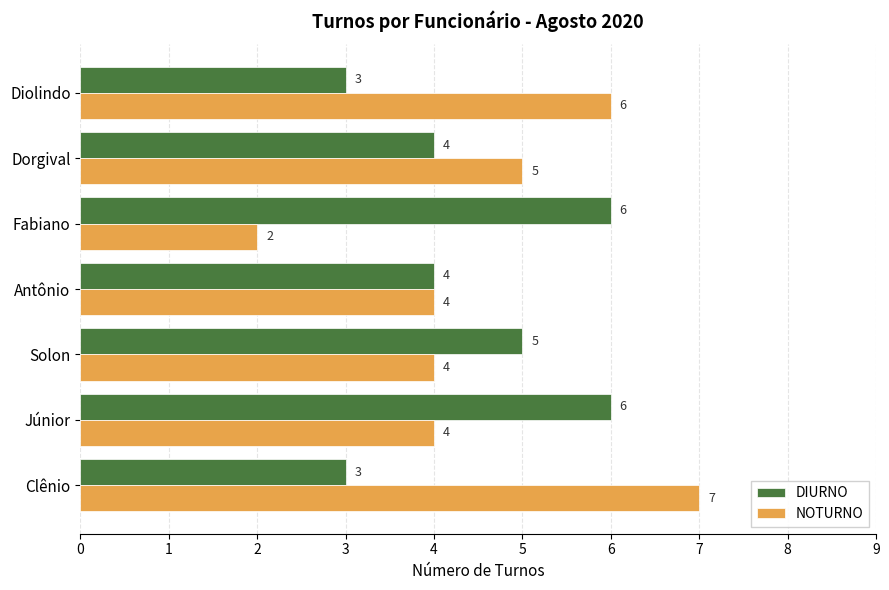

Is it true that DIURNO equals 5 at Solon?

True